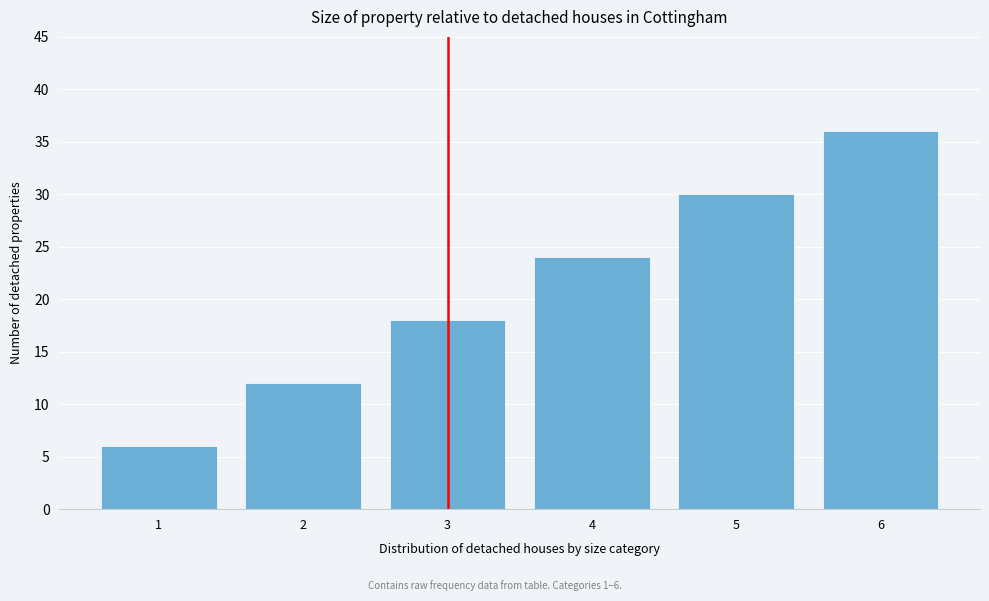

Reading left to right, transcribe all the data shown in this chart.

6	12	18	24	30	36